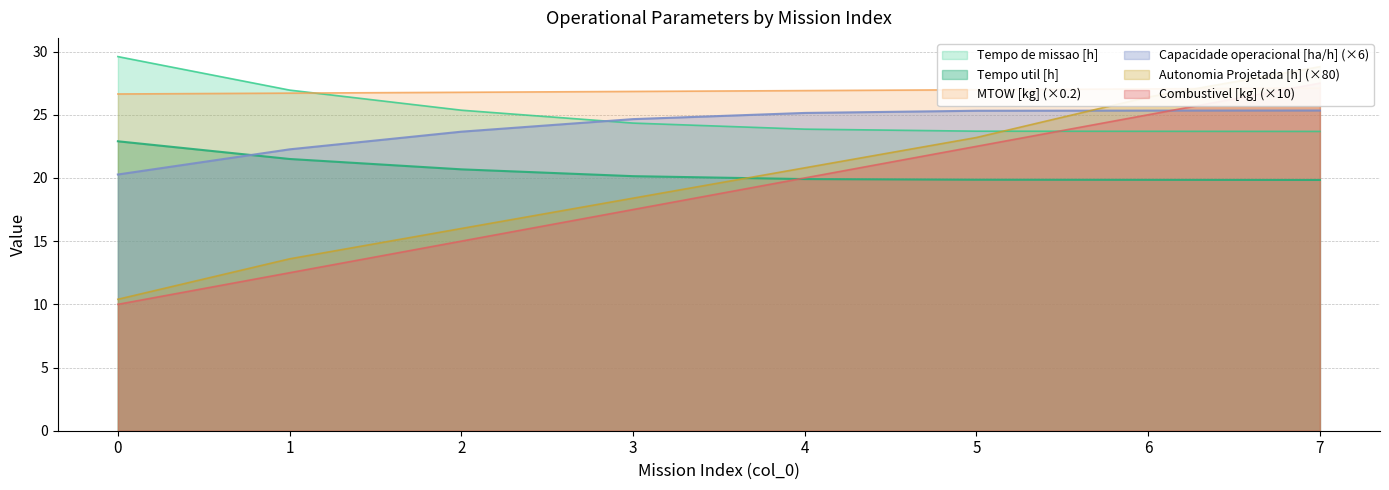

Is it true that MTOW [kg] equals 27.0 at 5?

True